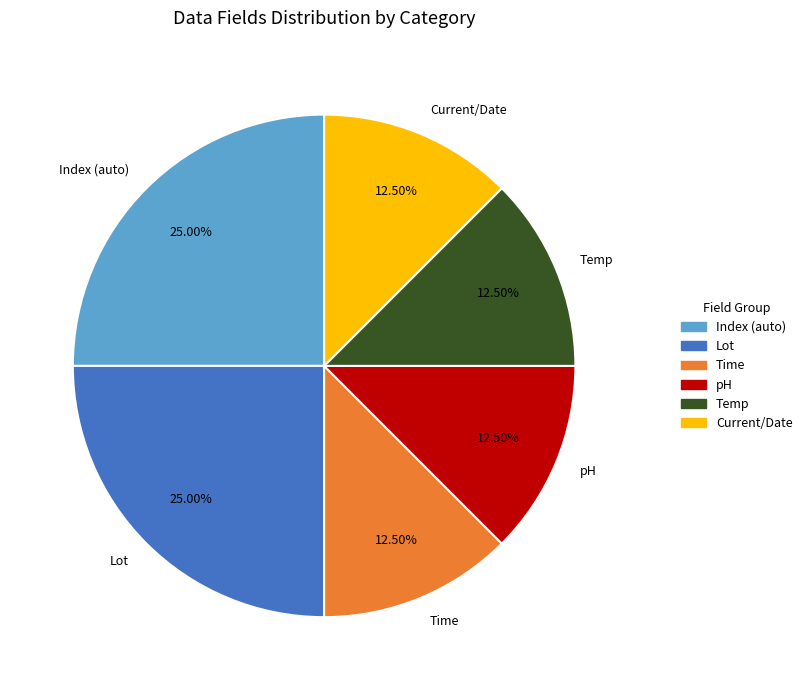

Is there any slice that represents more than half of the pie?

No